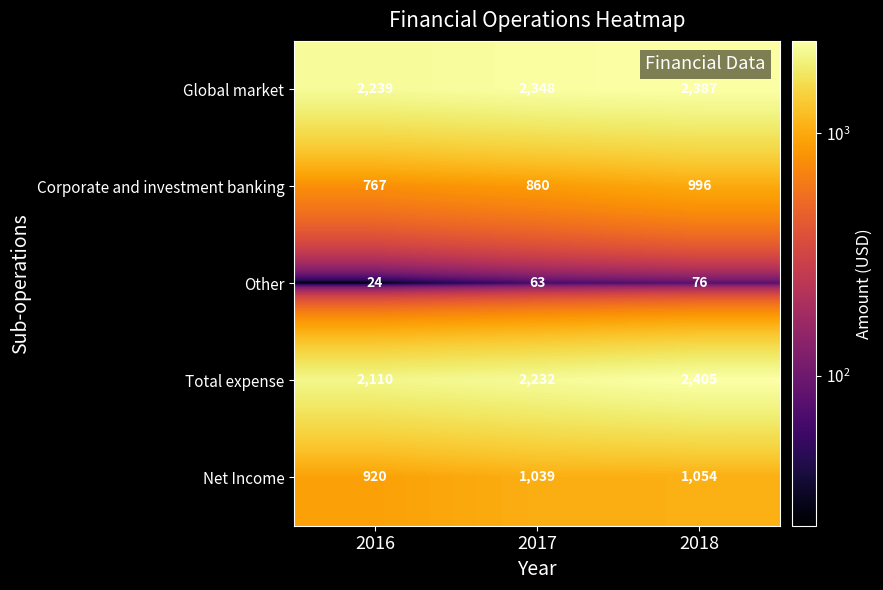

What is the approximate value of Total expense at 2016?

2110